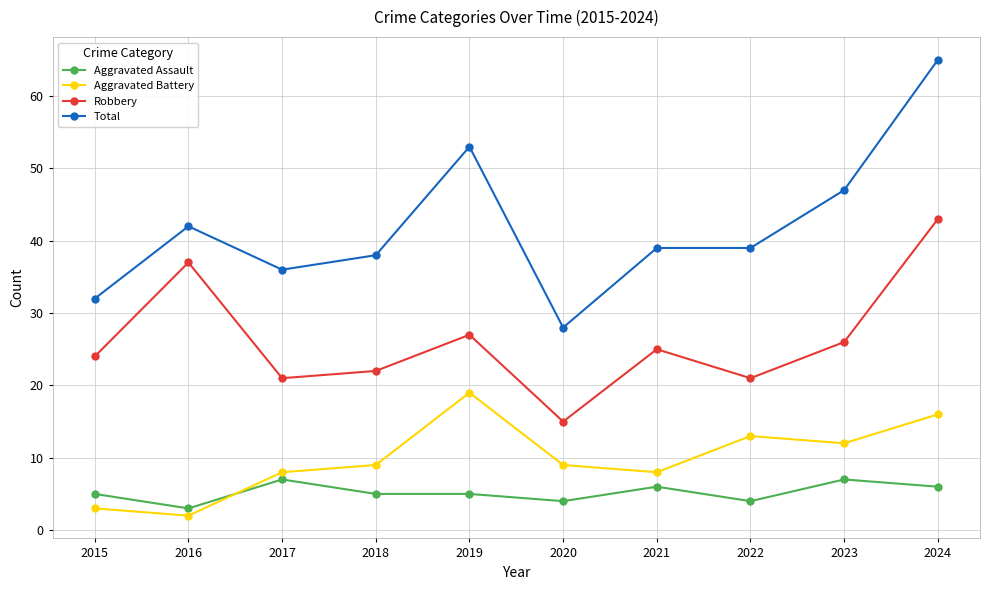

What is the minimum value for Robbery?

15